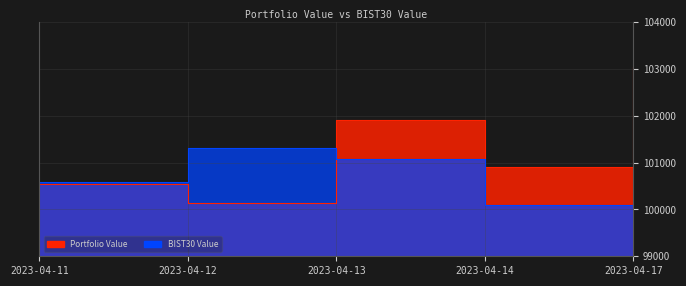

What is the sum of the Portfolio Value values at 2023-04-12 and 2023-04-13?

202045.8